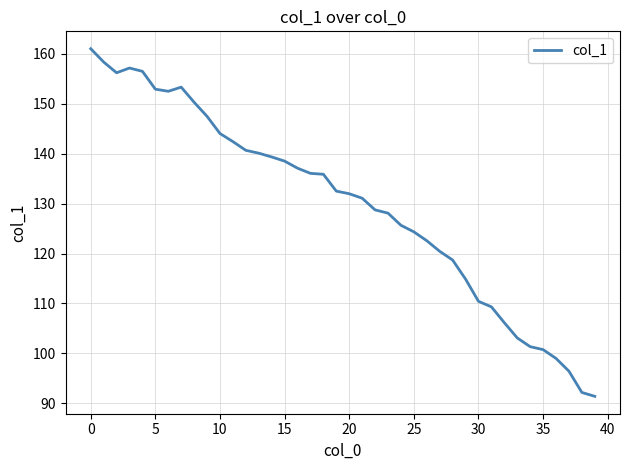

What is the difference between the maximum and minimum values?

69.6